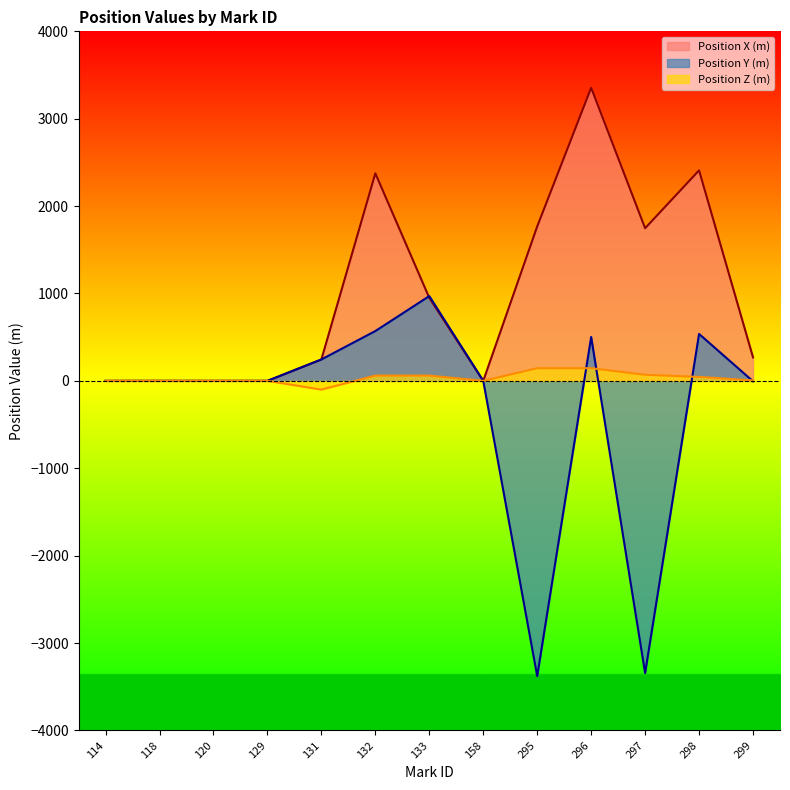

Which category has the lowest value in the Position Y (m) series?

295